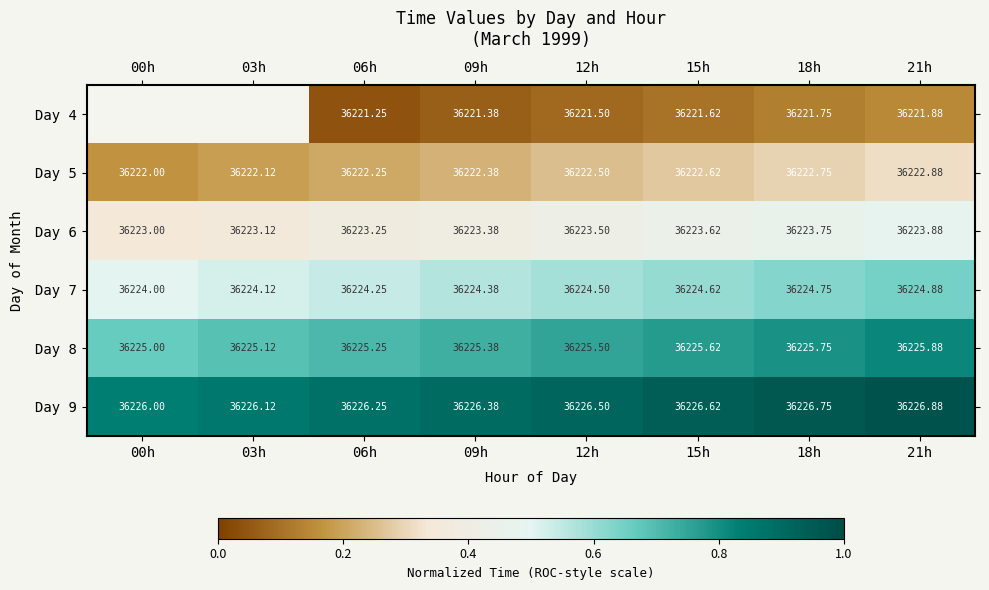

List the labels in order of Day 5 value, largest first.

21h, 18h, 15h, 12h, 09h, 06h, 03h, 00h